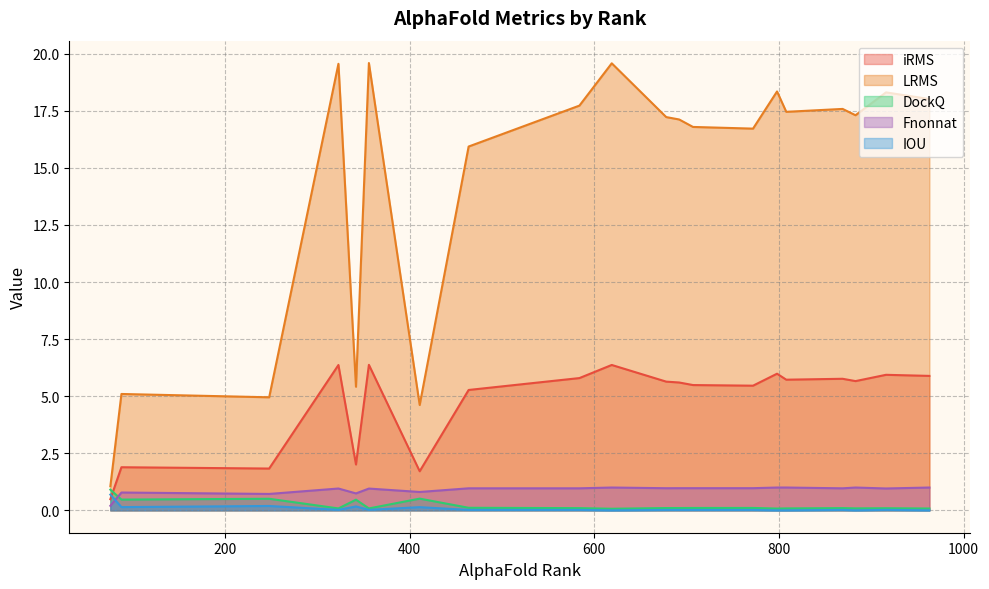

What is the greatest value displayed?

19.6